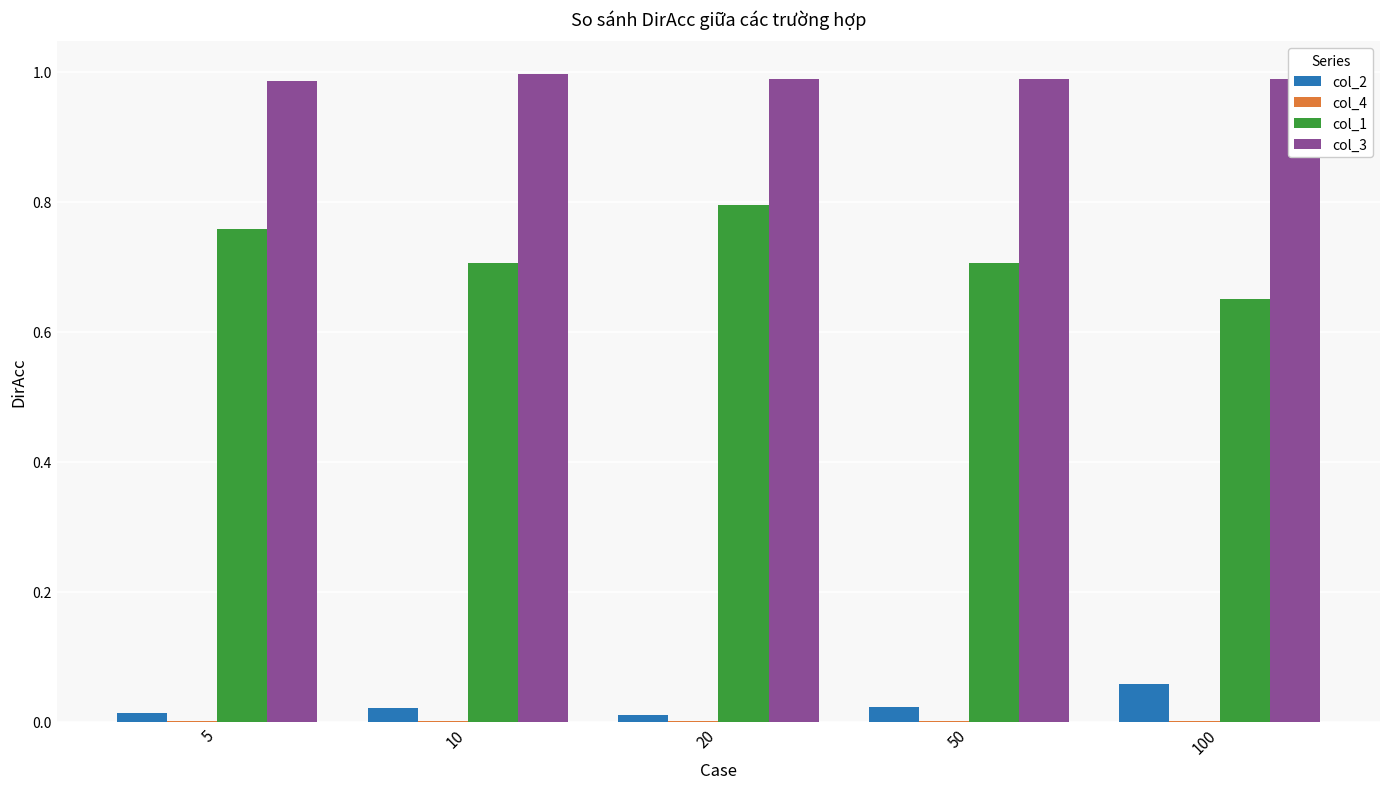

What is the sum of all col_1 values?

3.6